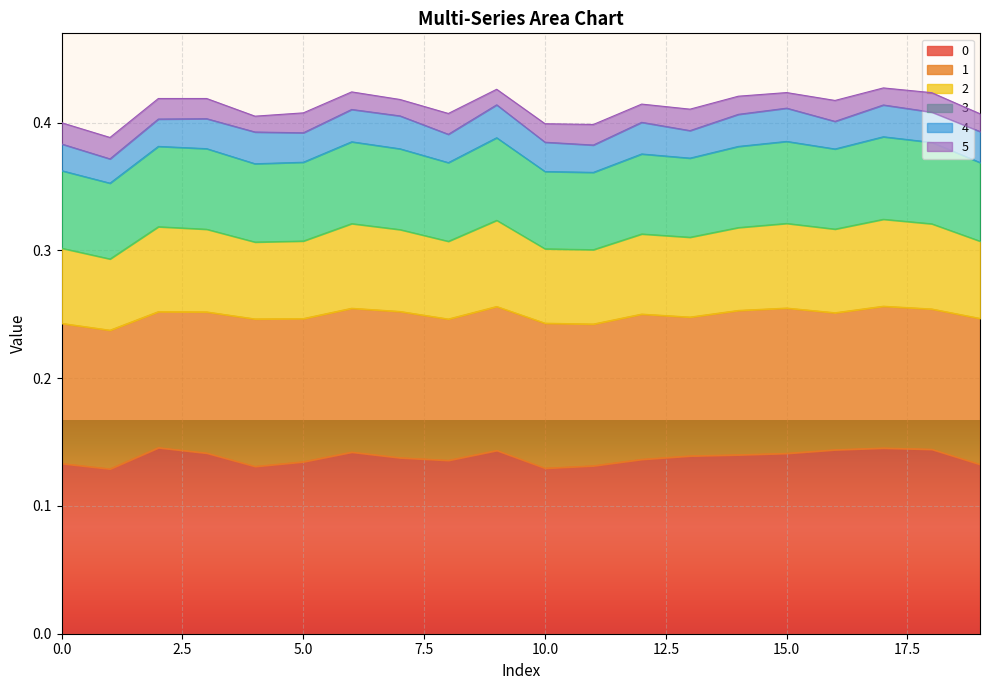

What is the value of the 0 point at the 1st from the left?

0.1